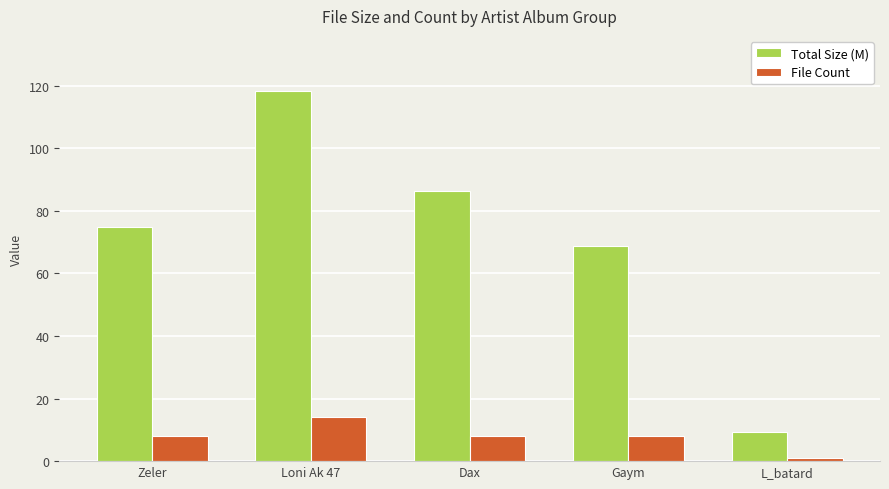

Rank the series by their average value, from lowest to highest.

File Count, Total Size (M)